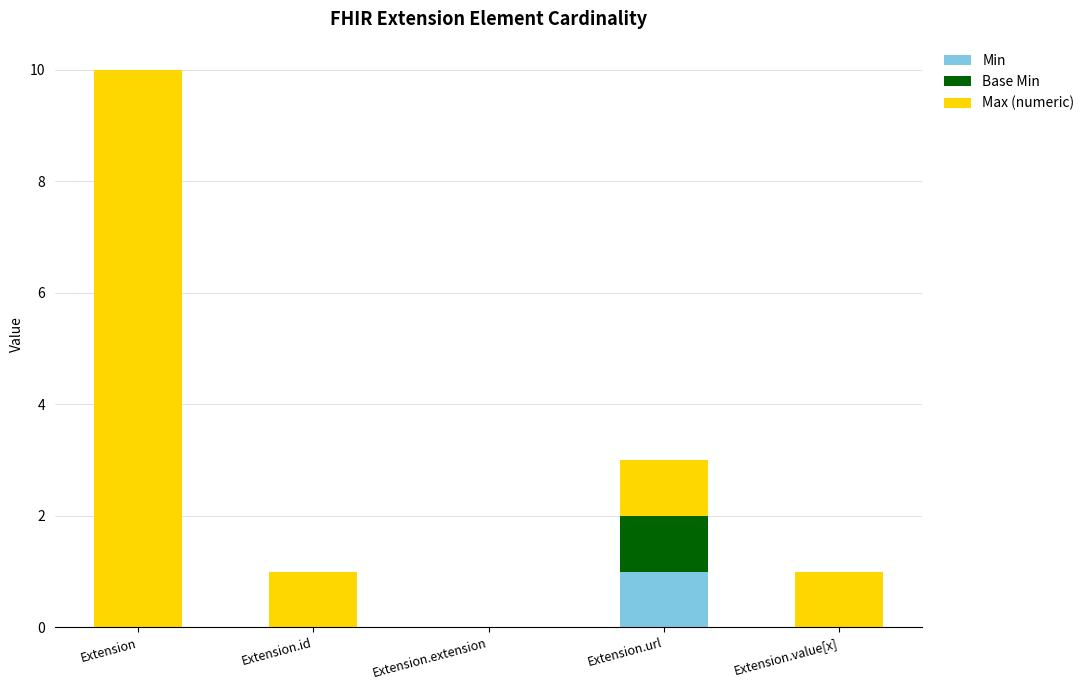

Is it true that Min equals 0 at Extension?

True